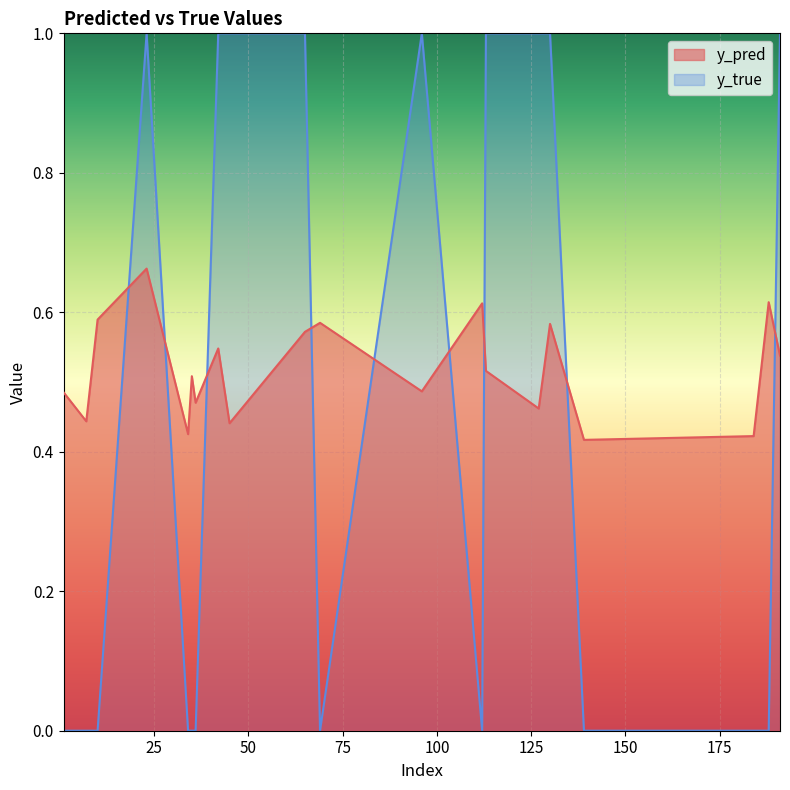

Rank the series at 113 from highest to lowest value.

y_true, y_pred